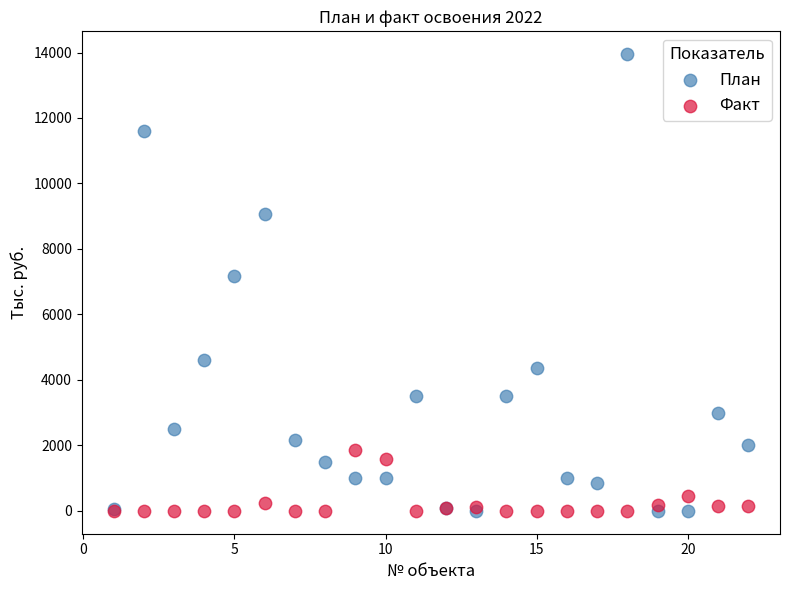

Across all series, what Y value is closest to 6974?

7160.4